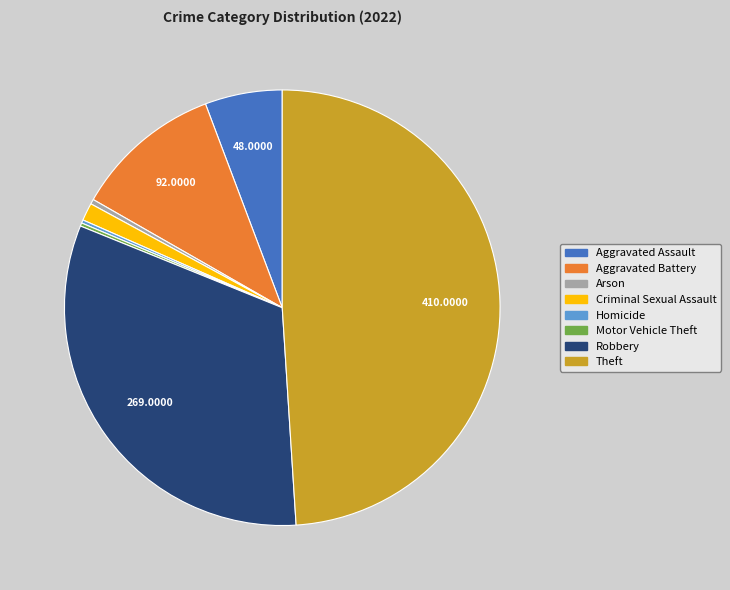

Which category has the biggest portion of the pie?

Theft